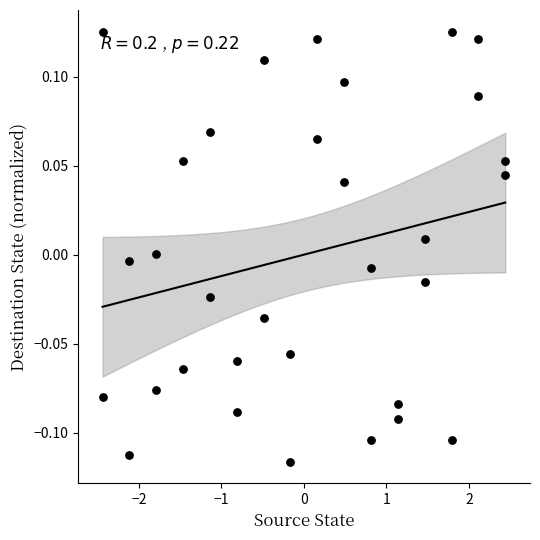

What is the range of X values (max minus min)?

4.9